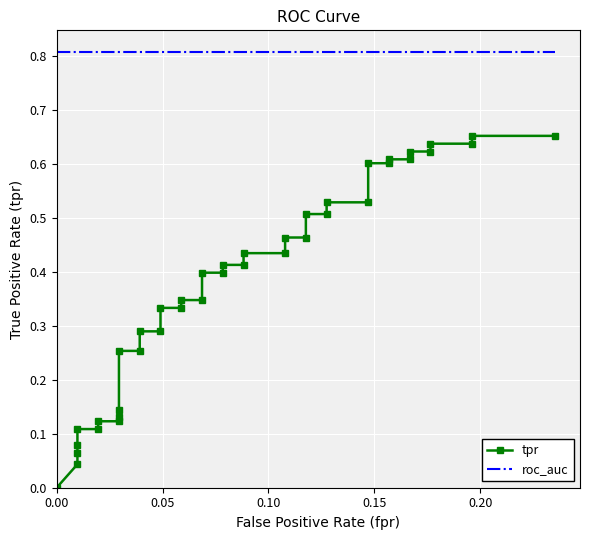

Rank the series at 0.00 from lowest to highest value.

tpr, roc_auc